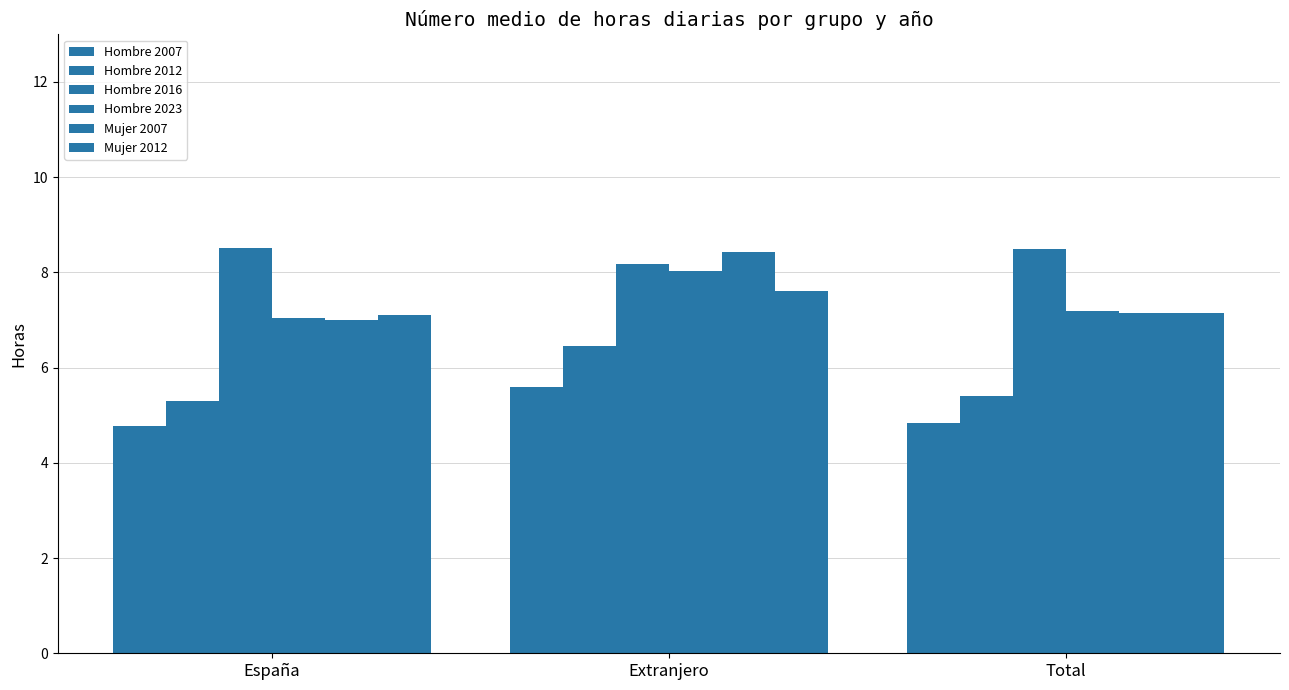

At which category does the chart reach its peak across all series?

España